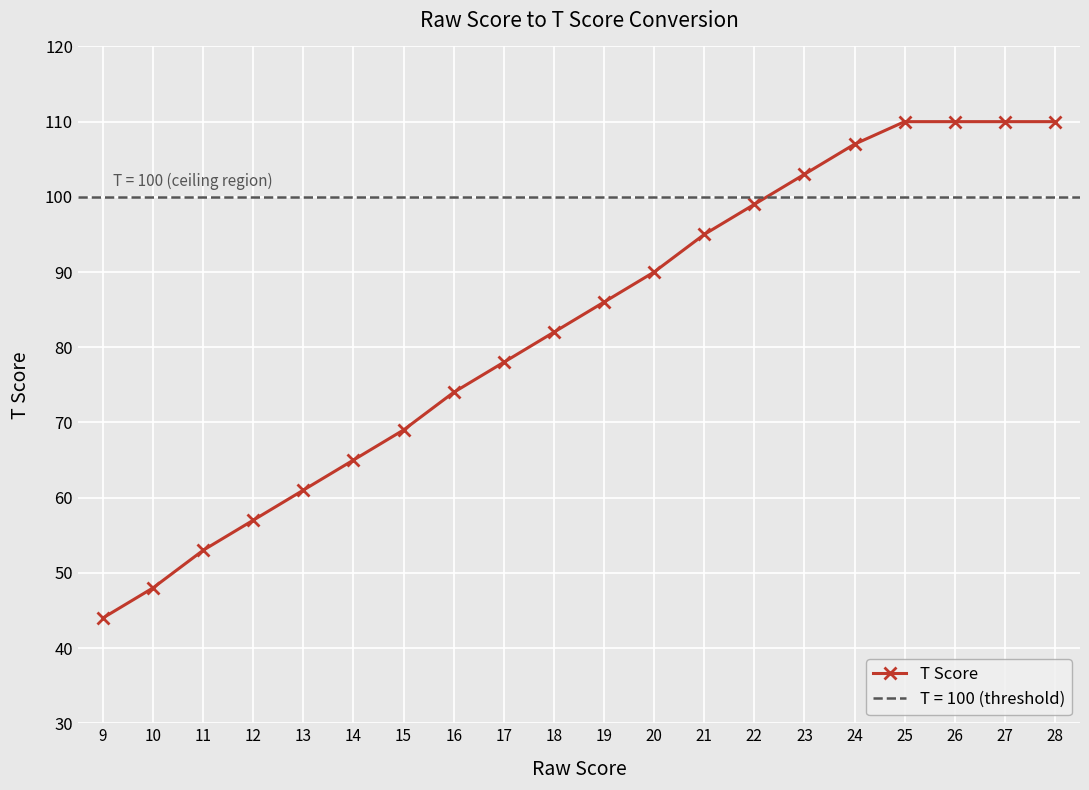

List the labels in order of value, largest first.

25, 26, 27, 28, 24, 23, 22, 21, 20, 19, 18, 17, 16, 15, 14, 13, 12, 11, 10, 9